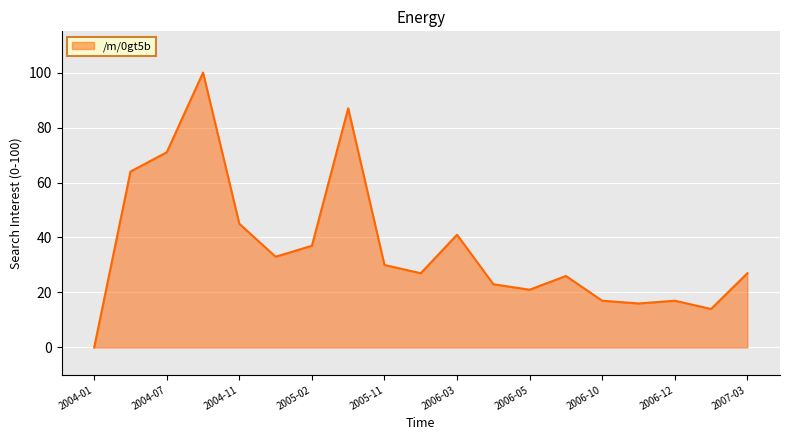

What is the greatest value displayed?

100